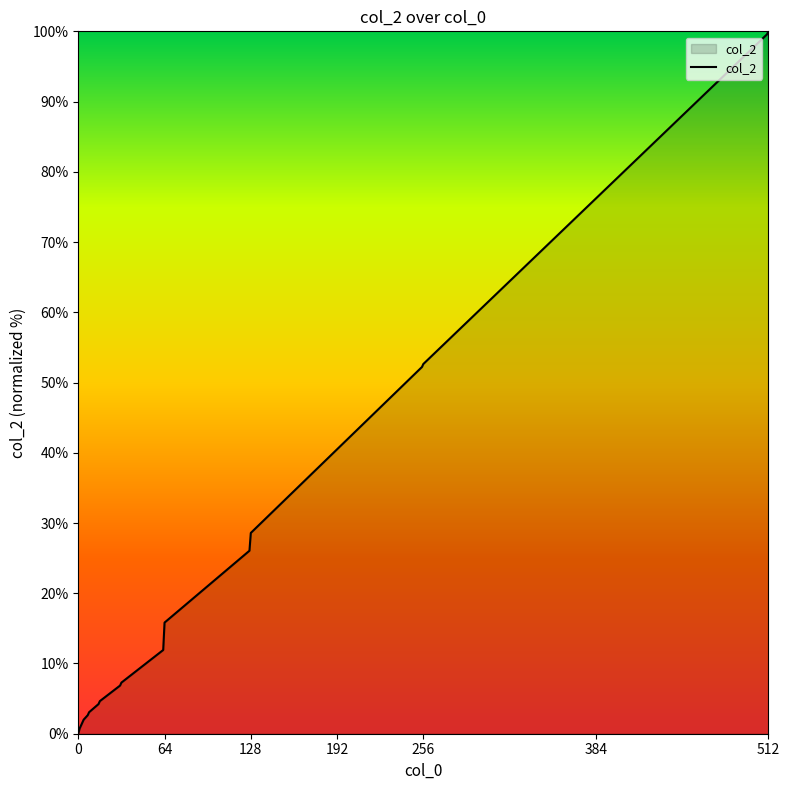

What is the difference between the maximum and second lowest values?

99.3